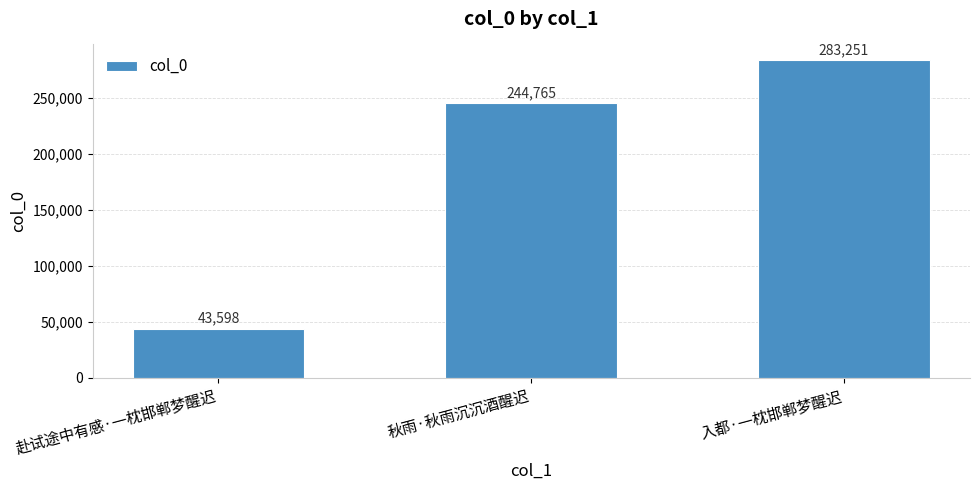

What is the change in value from 秋雨·秋雨沉沉酒醒迟 to 入都·一枕邯郸梦醒迟?

+38486